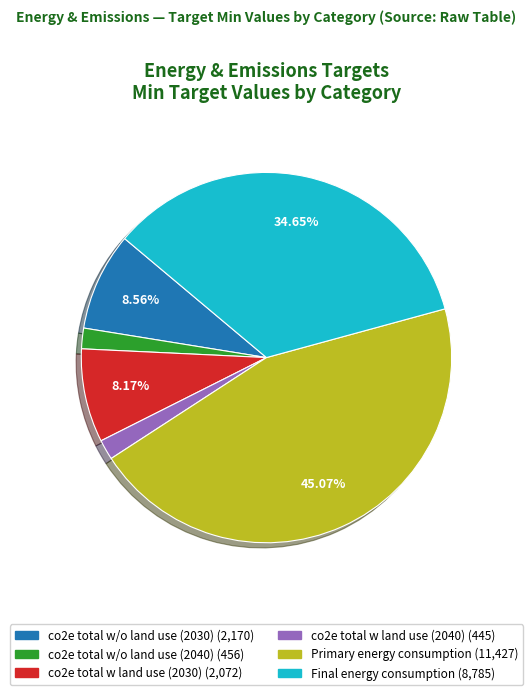

Does co2e total w land use (2030) represent more than half of the total?

No